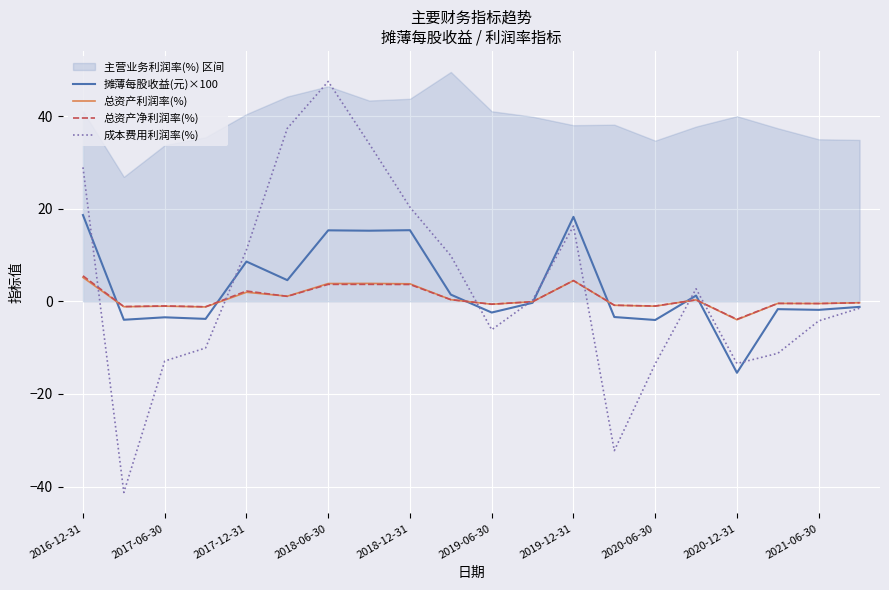

At which label does 成本费用利润率(%) reach its peak?

2018-06-30